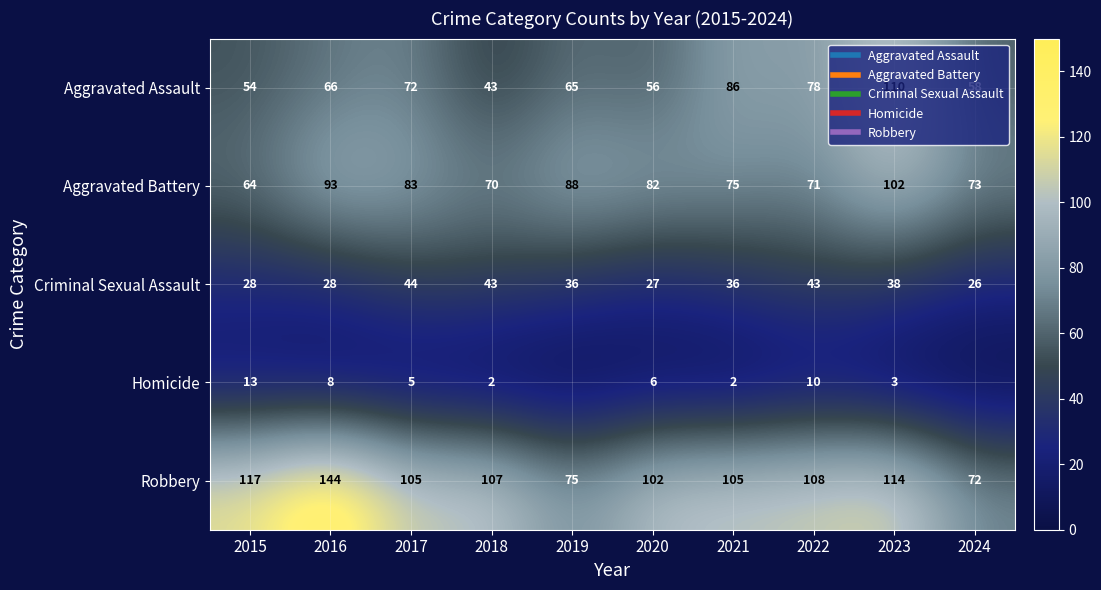

Read the Robbery value at 2016.

144